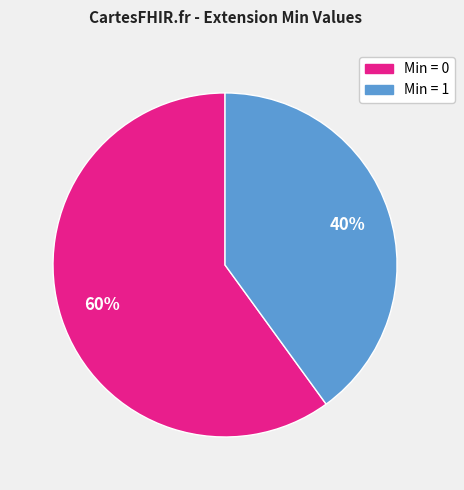

To the nearest percent, what is the average slice percentage?

50%